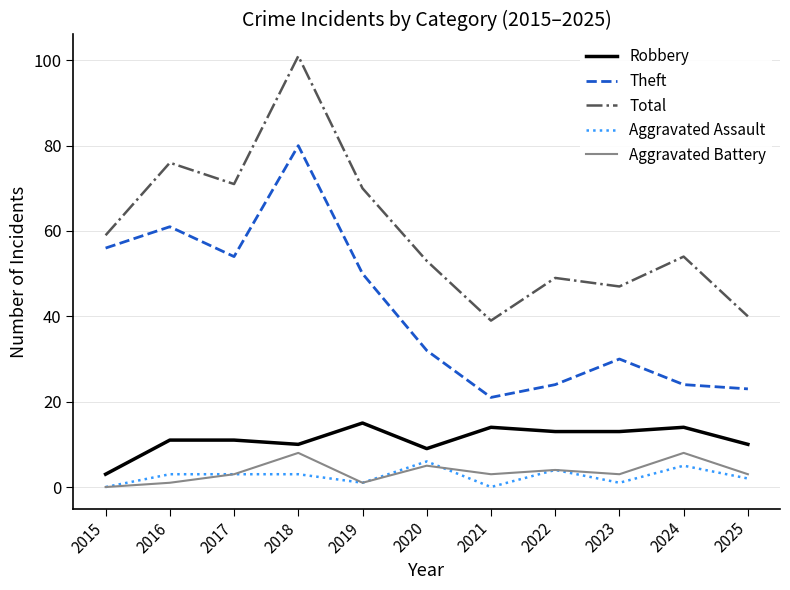

What is the spread (max minus min) of values at 2021?

39